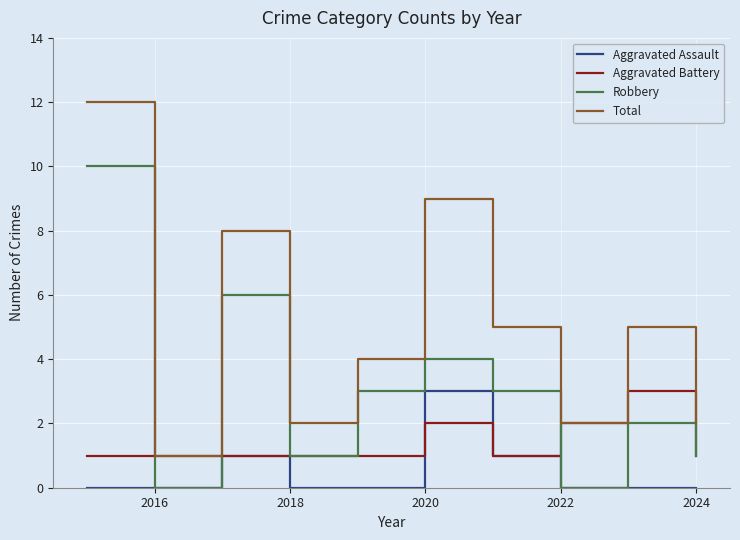

Which series has the largest total across all categories?

Total